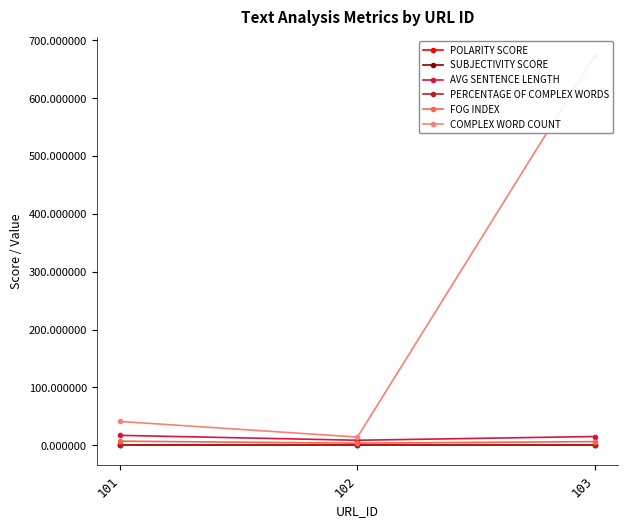

What is the value of the SUBJECTIVITY SCORE point at the 2nd from the left?

0.5